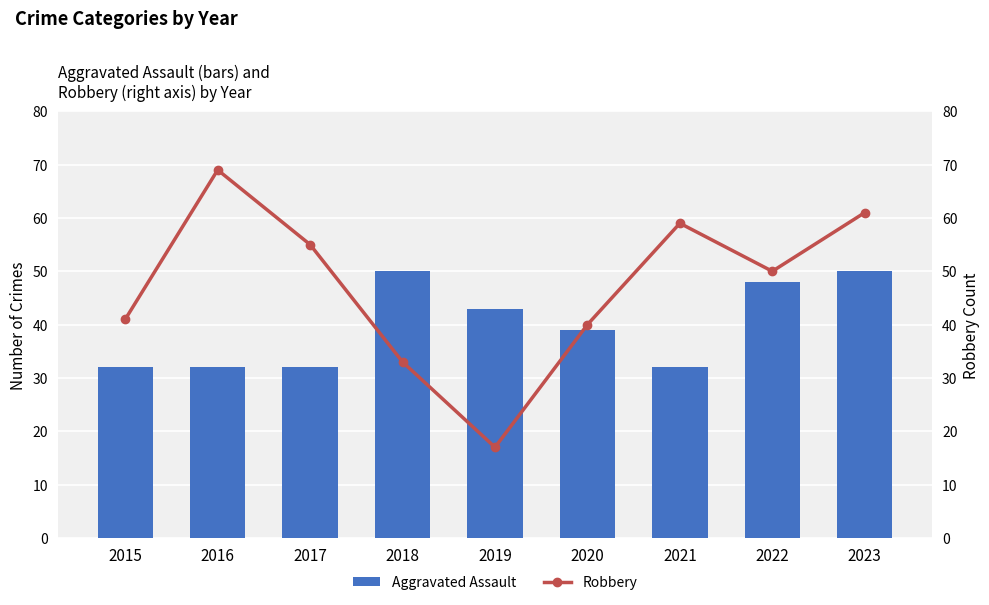

Reading left to right, extract all data points from this chart.

Aggravated Assault: 2015=32	2016=32	2017=32	2018=50	2019=43	2020=39	2021=32	2022=48	2023=50
Robbery: 2015=41	2016=69	2017=55	2018=33	2019=17	2020=40	2021=59	2022=50	2023=61